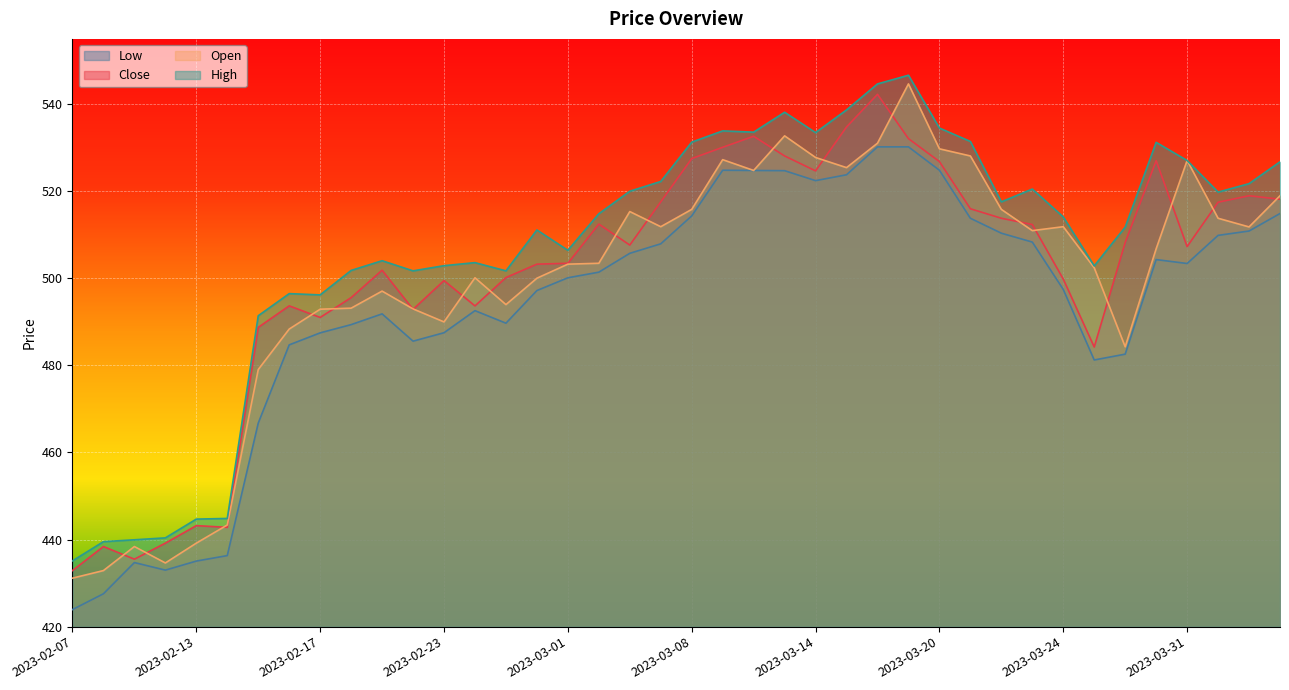

True or false: Close and Low intersect in this chart.

False